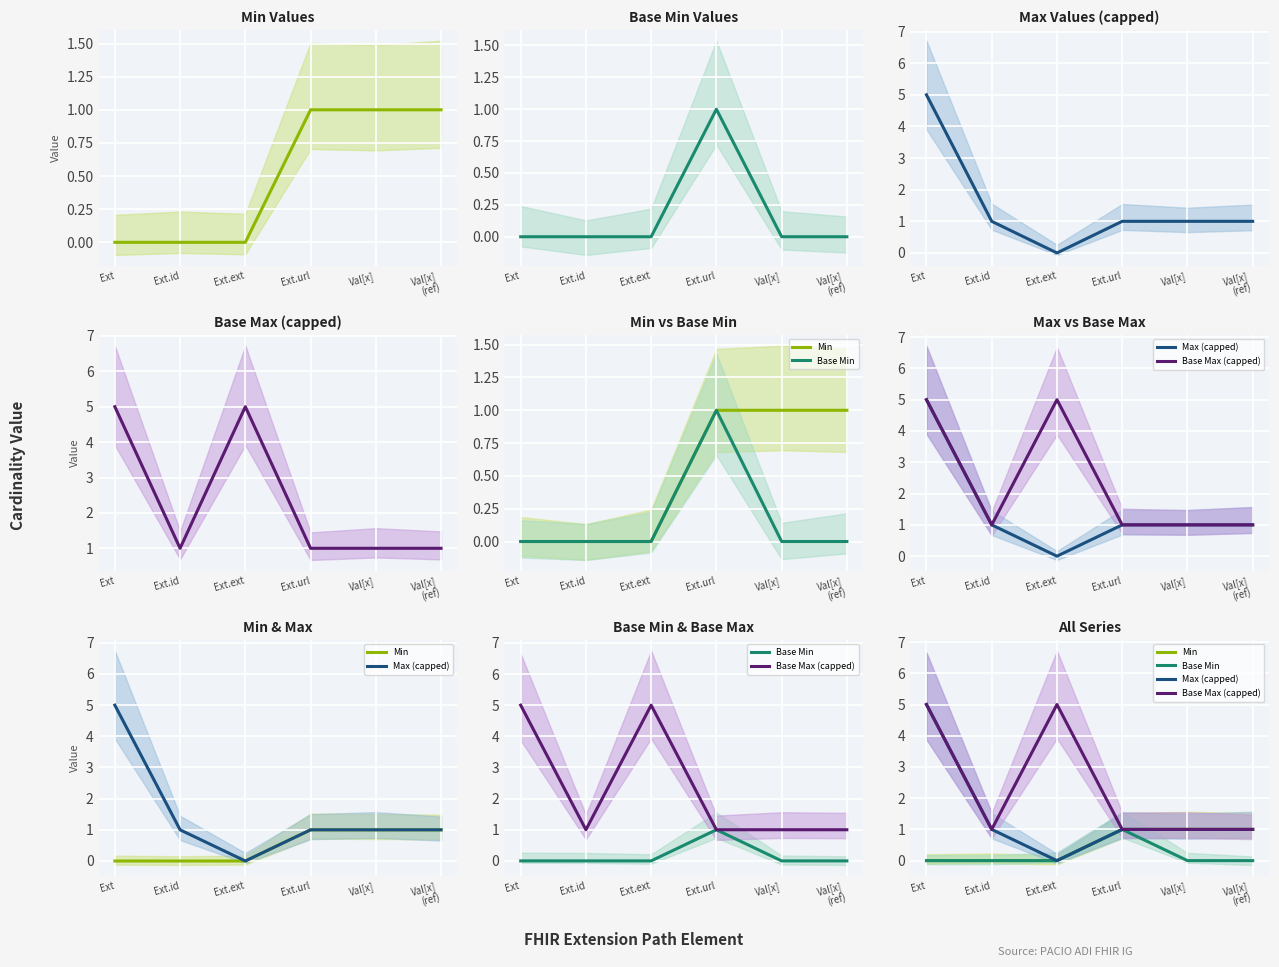

What is the difference between the maximum and minimum values in the Base Min series?

1